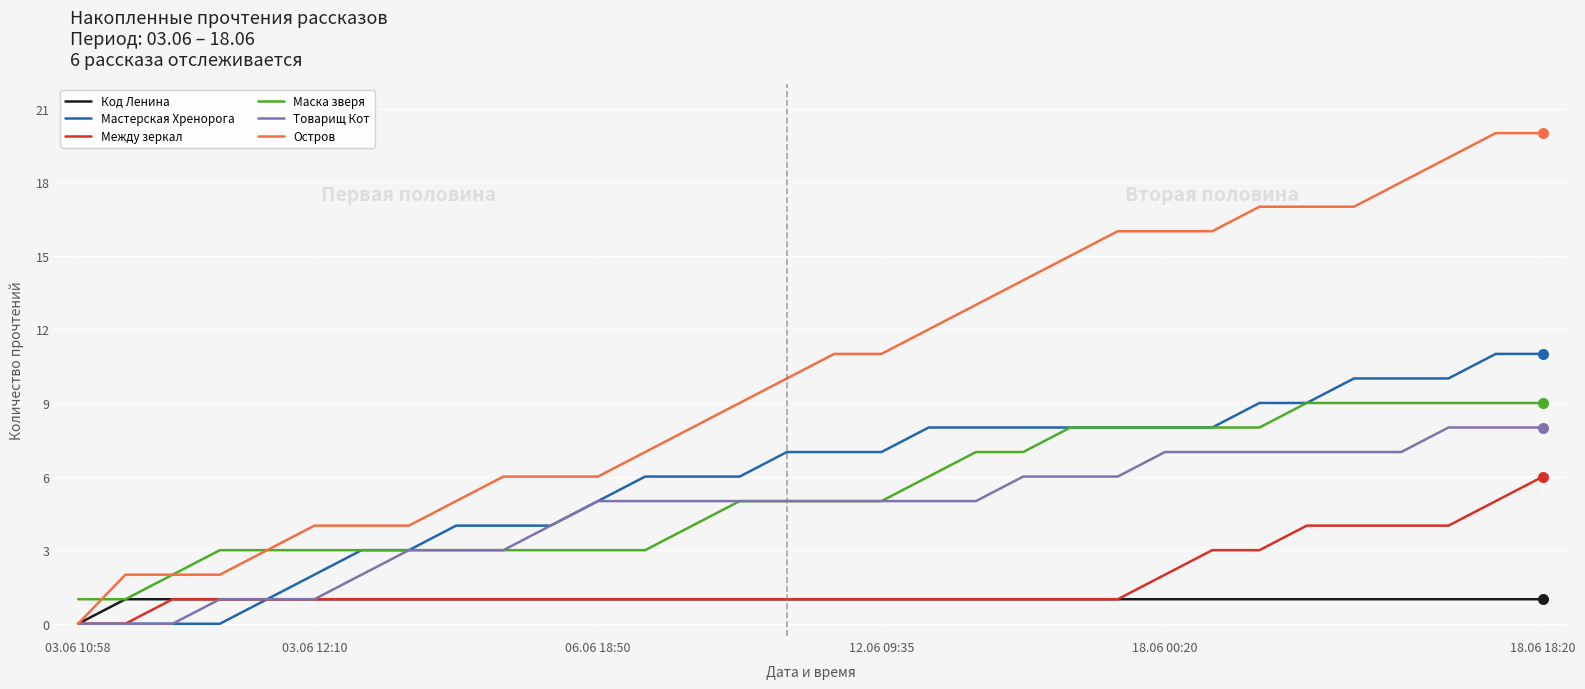

Which series has the largest total across all categories?

Остров